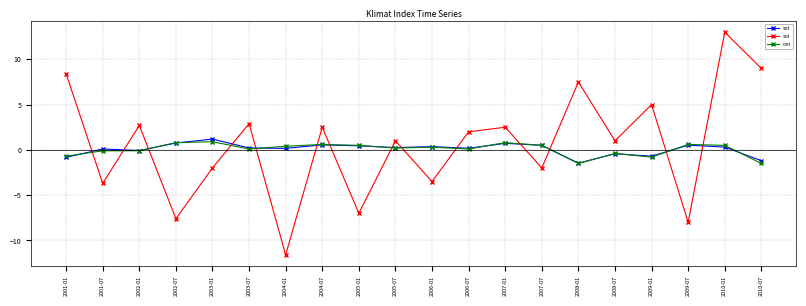

What is the total value across all series at 2006-01?

-2.8